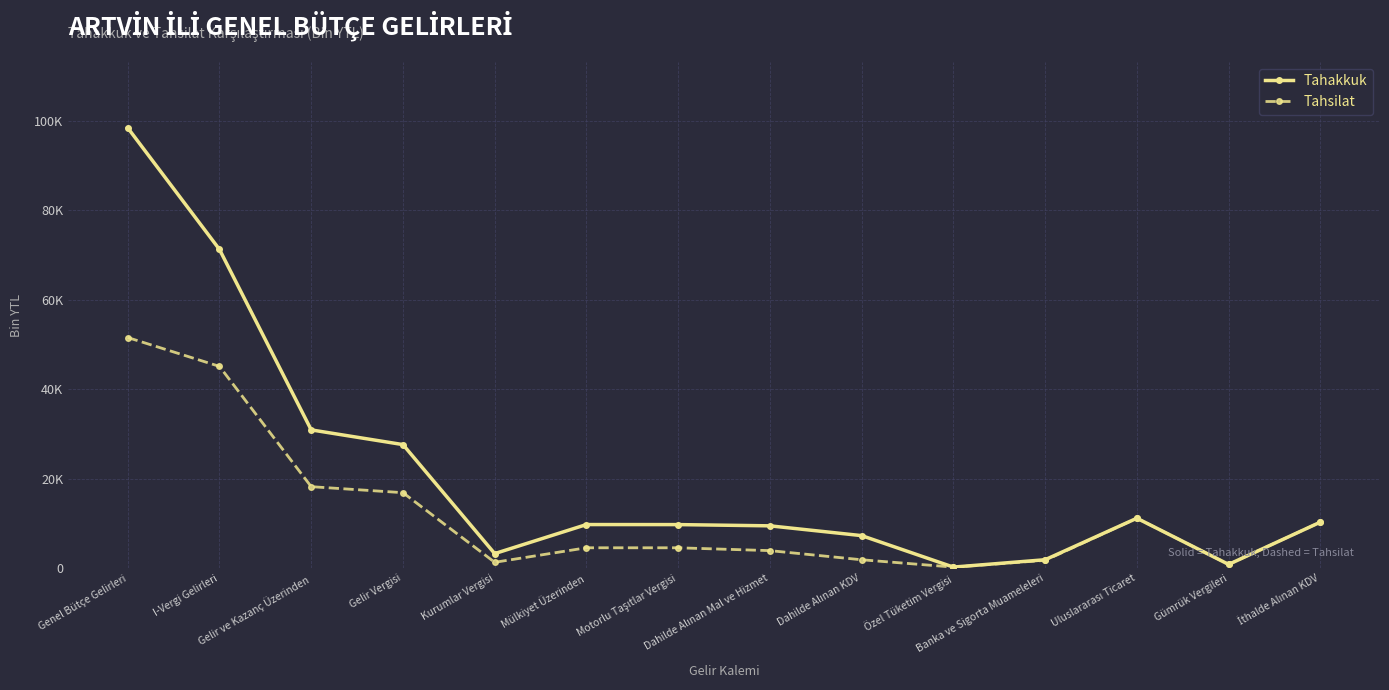

Which category has the highest value across all series?

Genel Bütçe Gelirleri